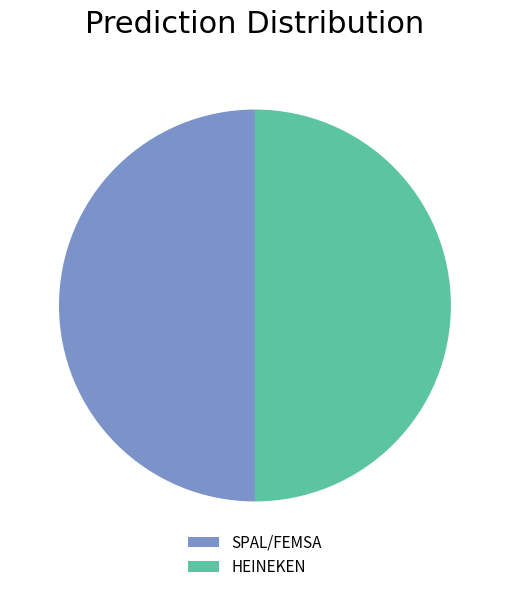

How many segments does this pie chart have?

2